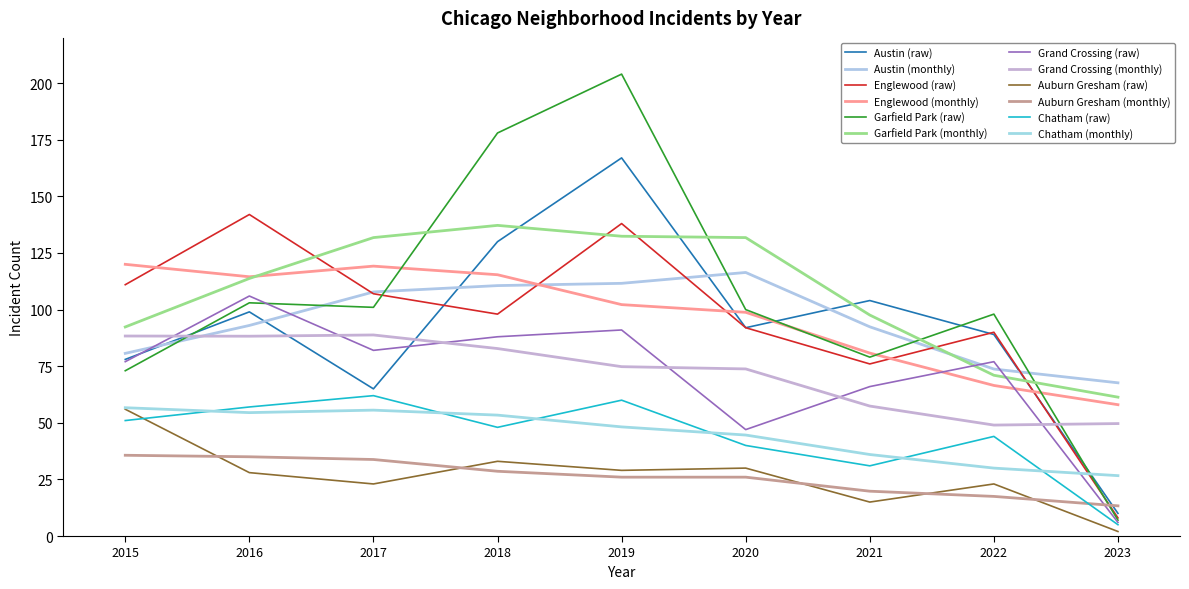

At which category is the sum across all series the highest?

2019